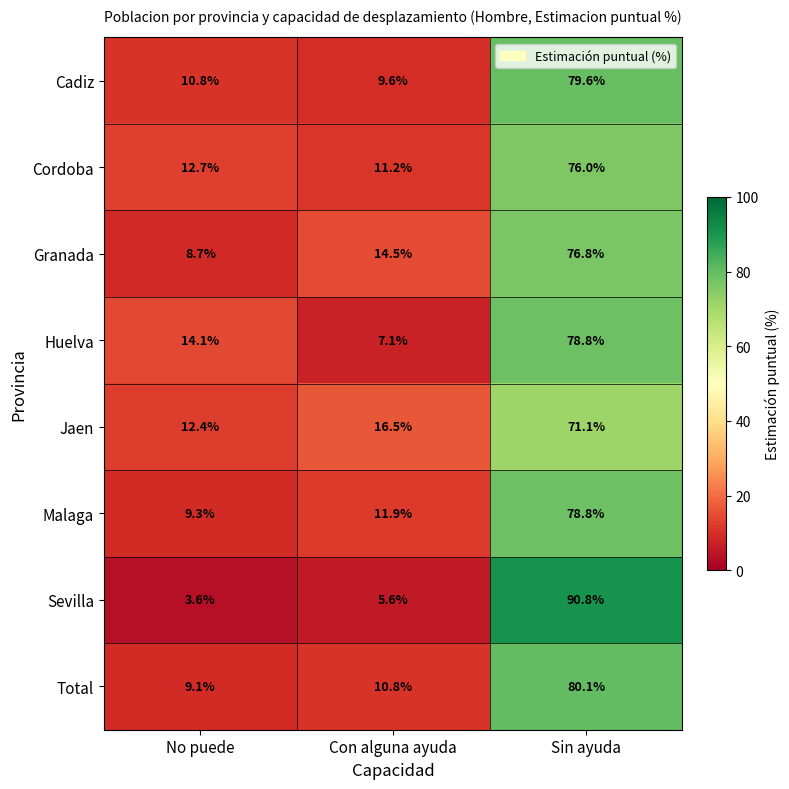

The Cadiz series shows 15.2 at No puede. True or false?

False